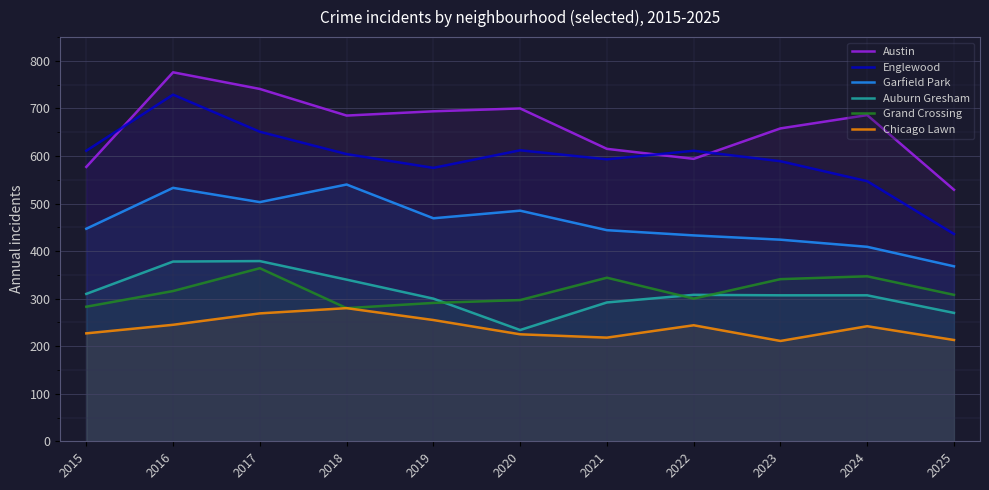

List the labels in order of Auburn Gresham value, smallest first.

2020, 2025, 2021, 2019, 2023, 2024, 2022, 2015, 2018, 2016, 2017